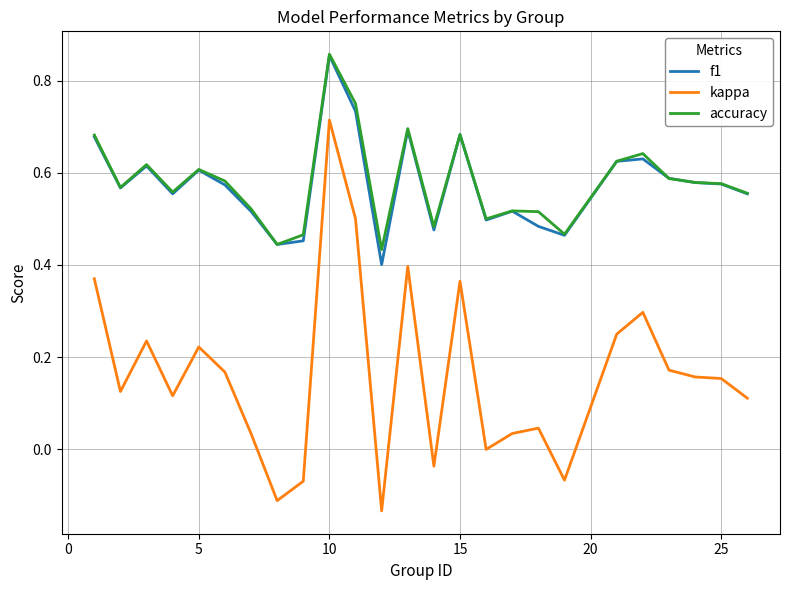

Which series has the widest spread of values?

kappa